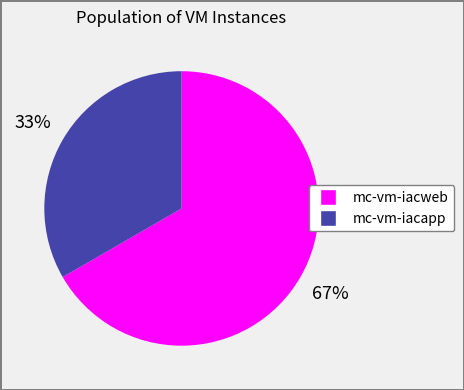

True or false: mc-vm-iacapp accounts for 33% of the total.

True